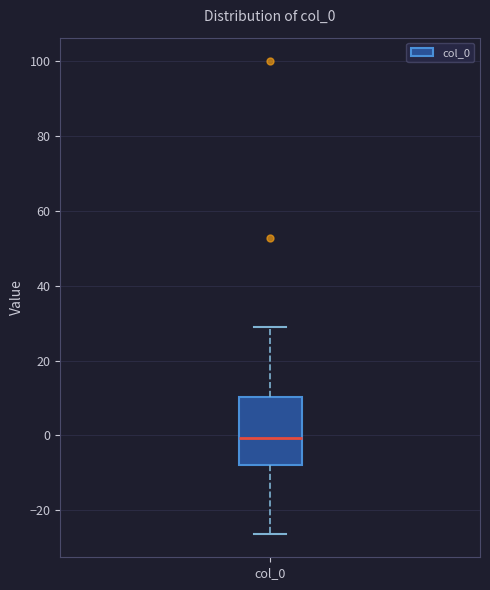

Where does the upper whisker of the box for col_0 end on the y-axis? The values are not printed on the chart, so give them approximately, as read against the axis.

28